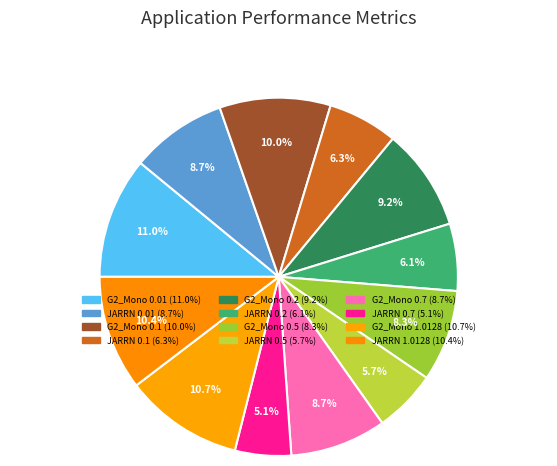

Count the number of slices in the pie.

12